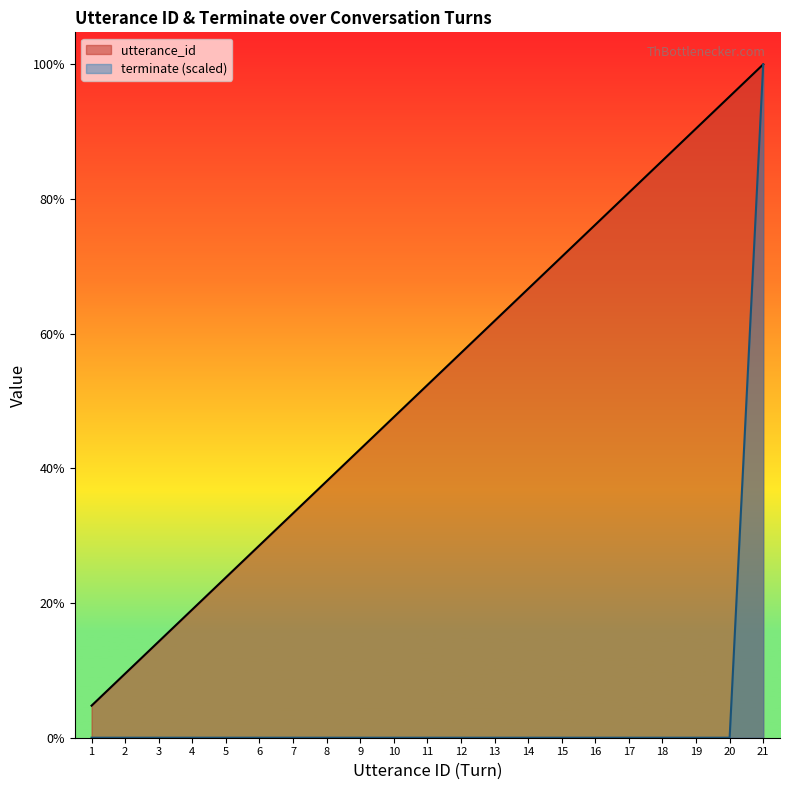

Which has a higher value, 14 or 13?

14